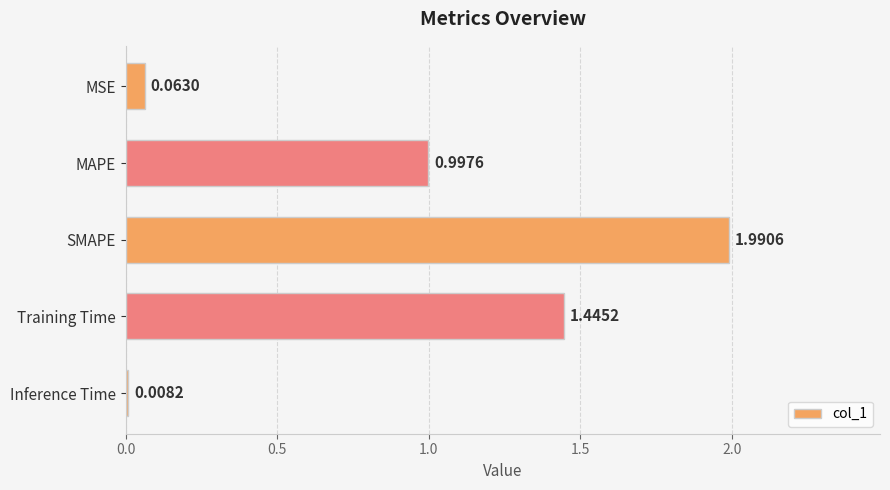

Are the bars grouped side by side (vs. stacked)?

No